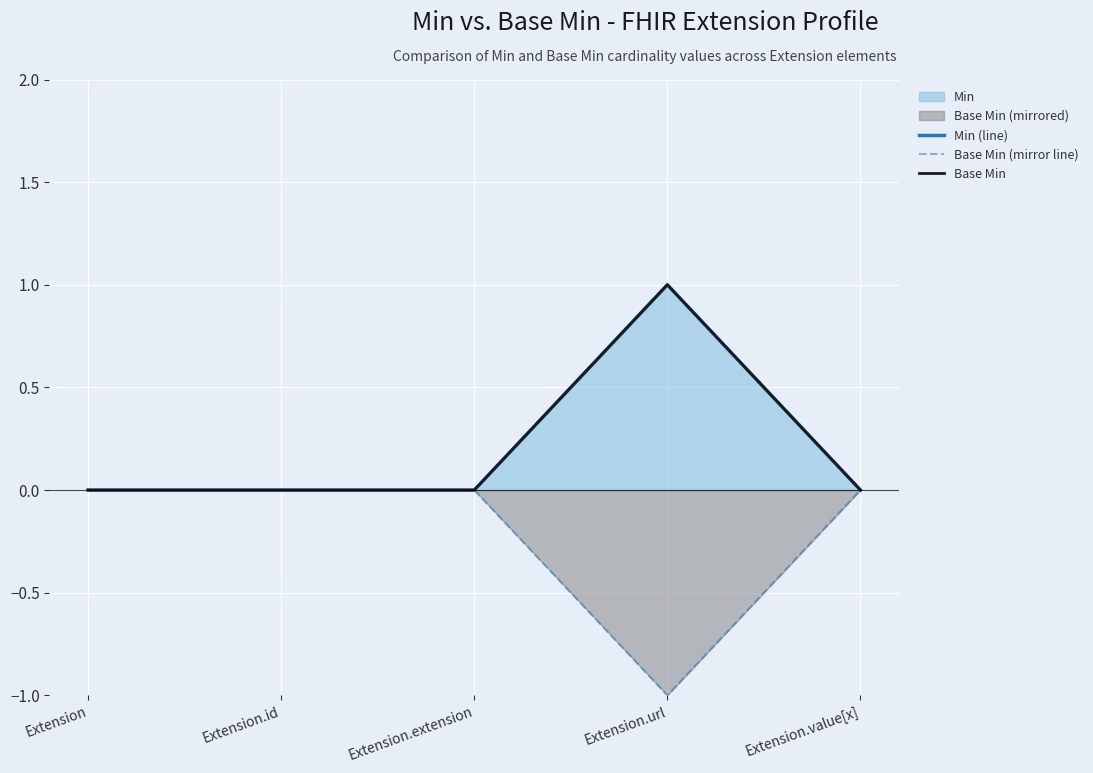

At which category does Base Min (mirror line) reach its first local valley?

Extension.url